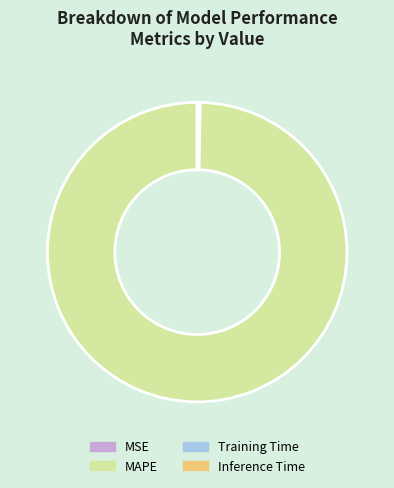

Is there any slice that represents more than half of the pie?

Yes